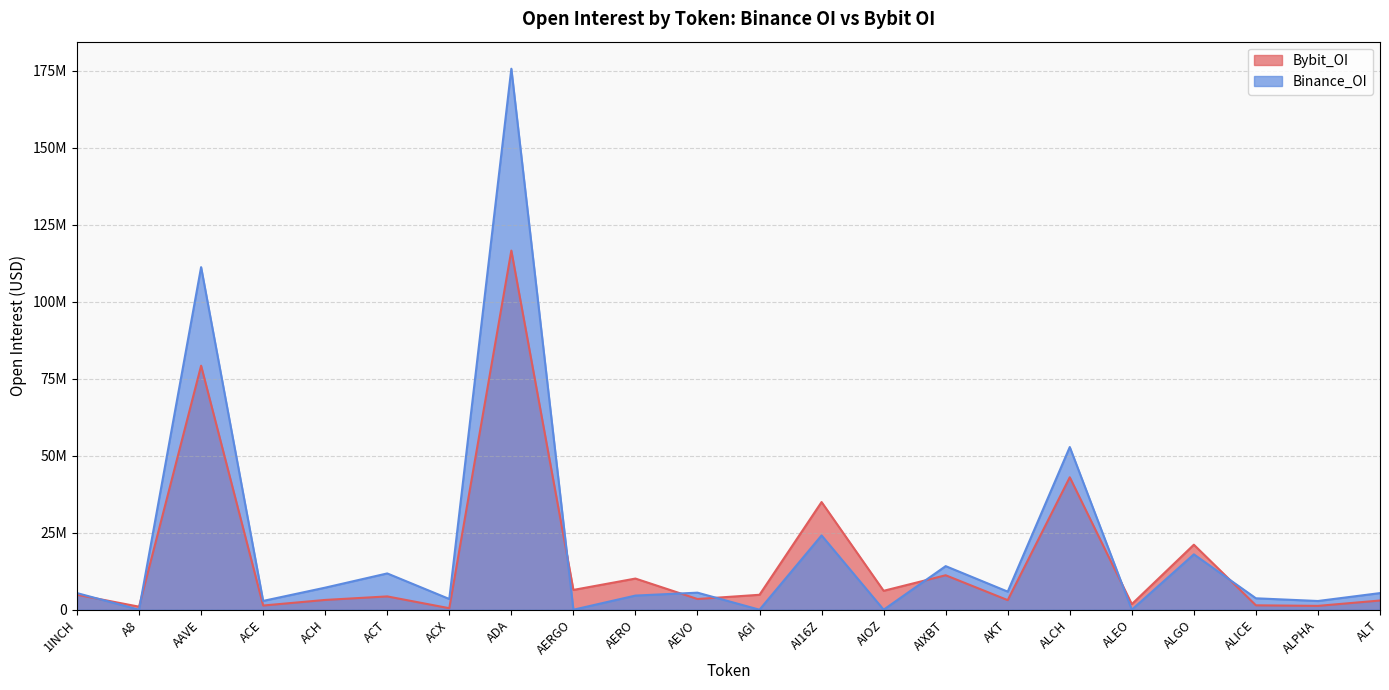

In Bybit_OI, how many points are higher than both neighbors (excluding endpoints)?

8